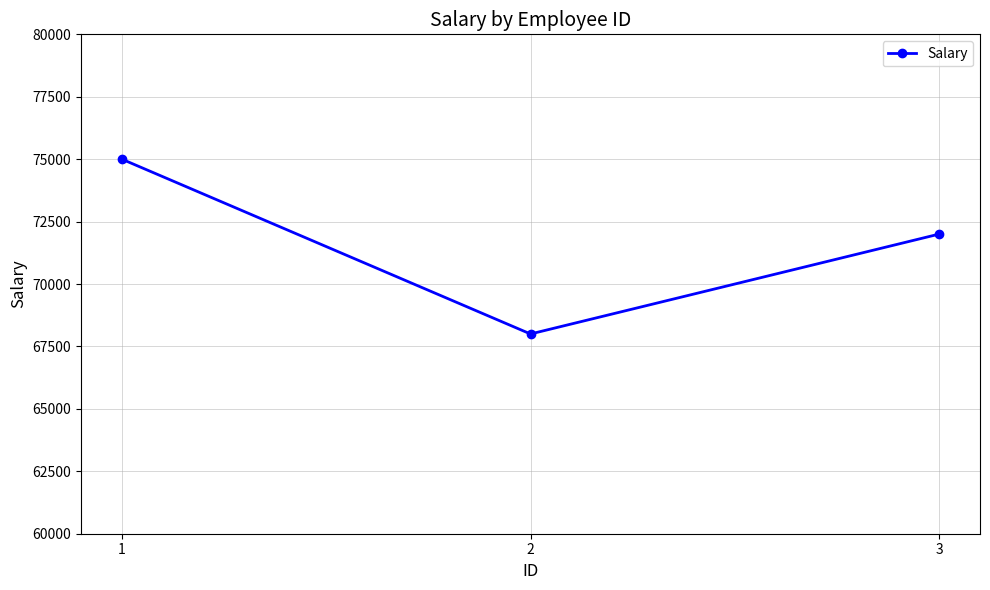

Rank the categories by value from lowest to highest.

2, 3, 1